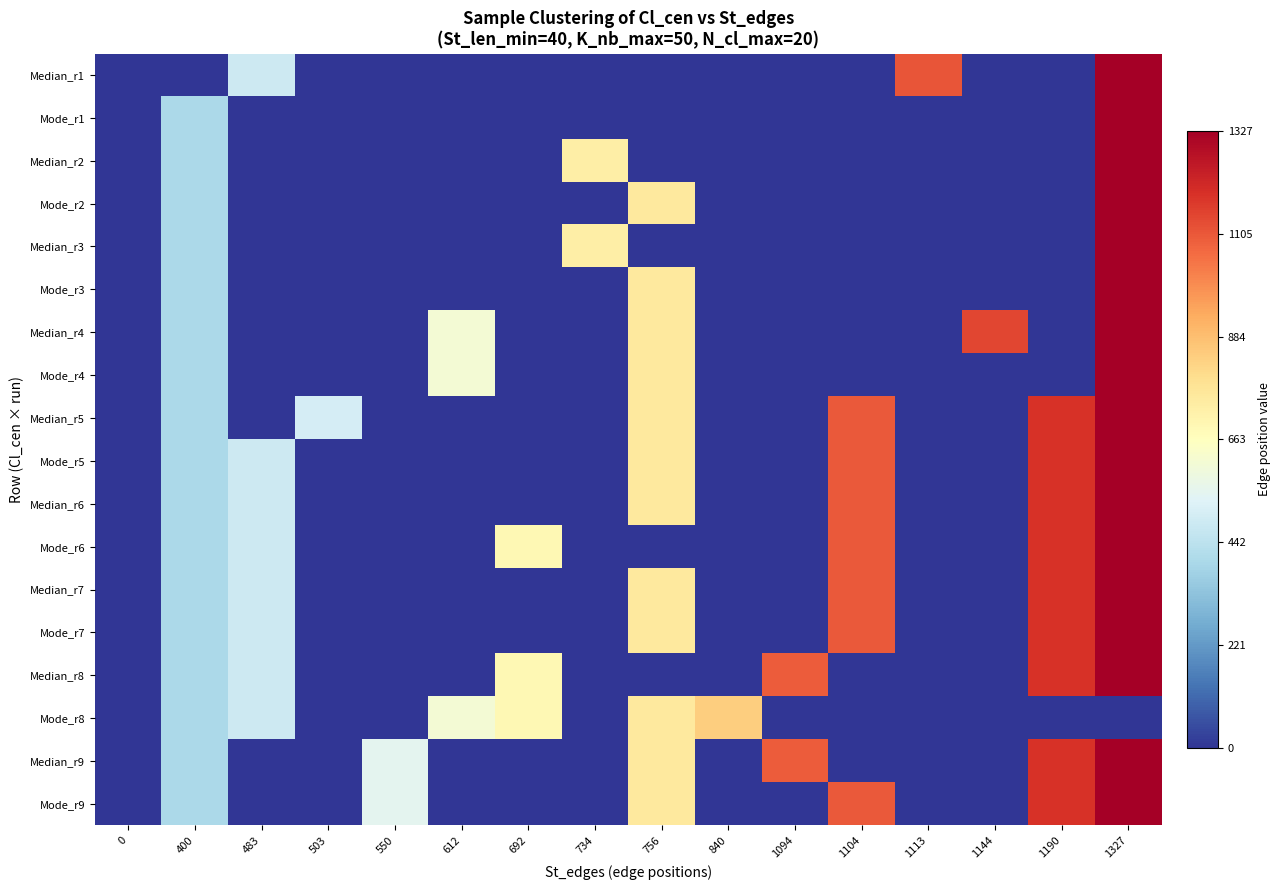

At 612, list the series in order from smallest to largest.

Median_r1, Mode_r1, Median_r2, Mode_r2, Median_r3, Mode_r3, Median_r5, Mode_r5, Median_r6, Mode_r6, Median_r7, Mode_r7, Median_r8, Median_r9, Mode_r9, Median_r4, Mode_r4, Mode_r8